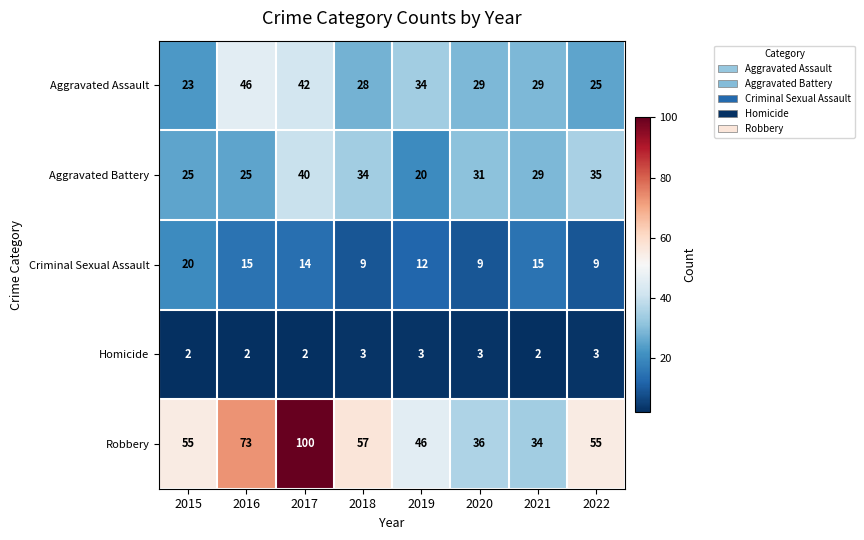

At how many categories does at least one series exceed 2?

8